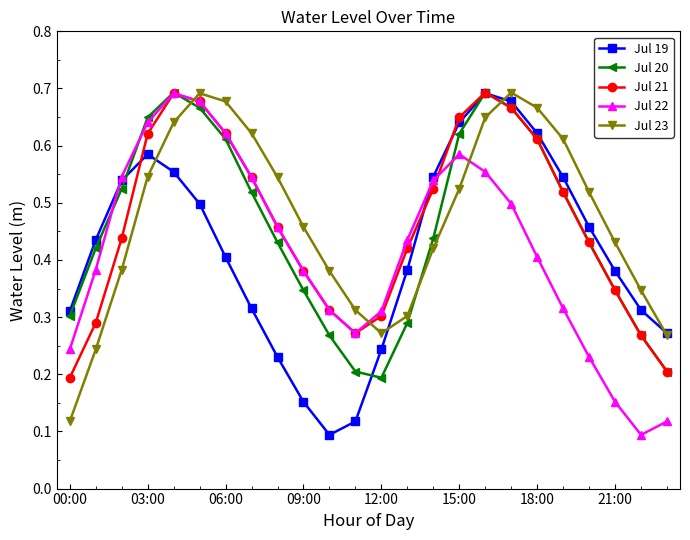

How many Jul 20 values are between 0 and 1?

24